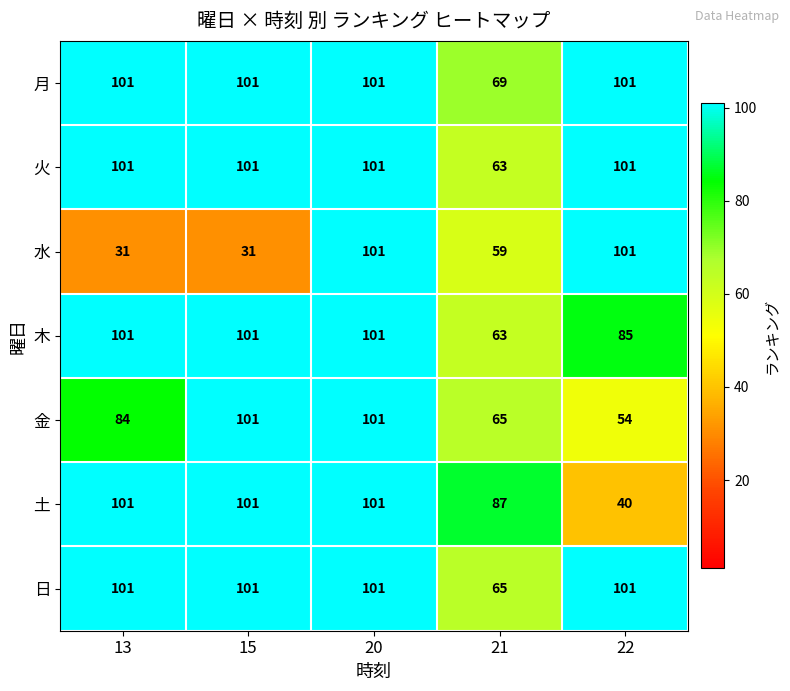

The 木 series shows 101 at 15. True or false?

True